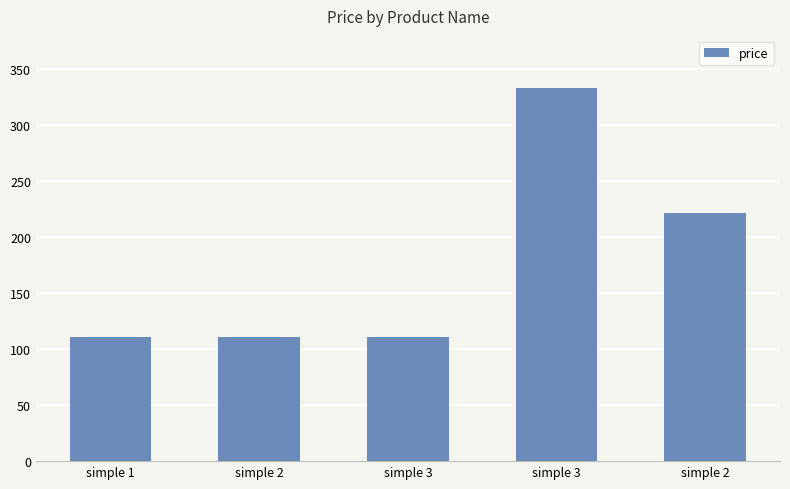

Are the bars horizontal?

No